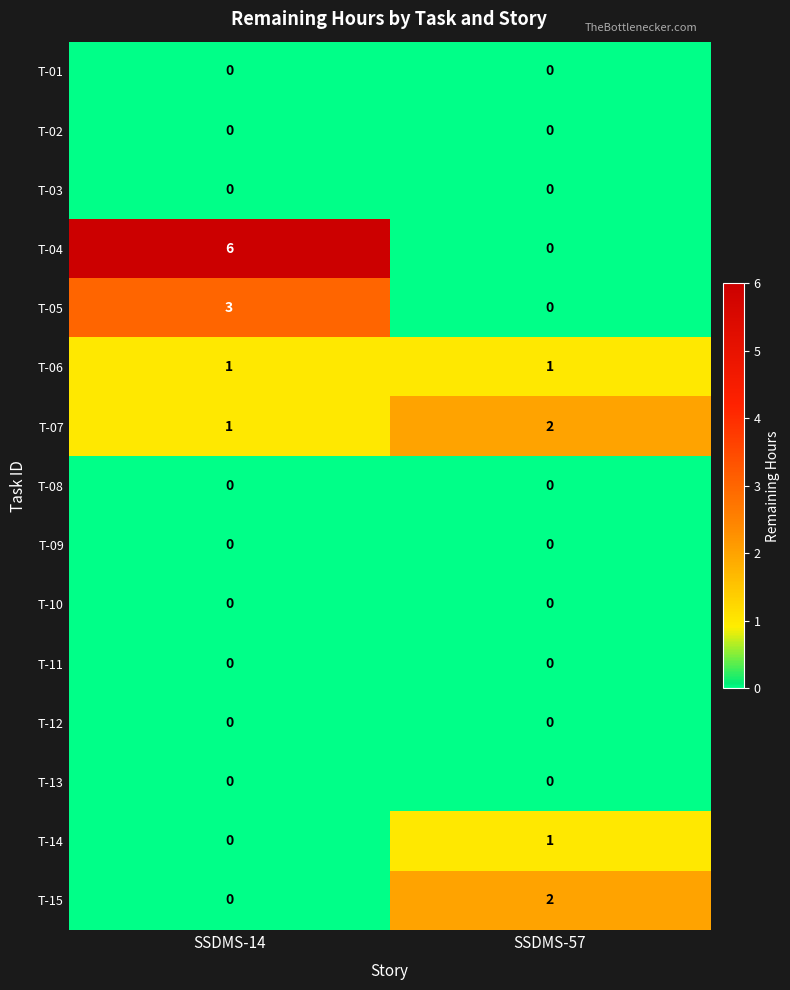

Rank the categories by T-15 value from highest to lowest.

SSDMS-57, SSDMS-14